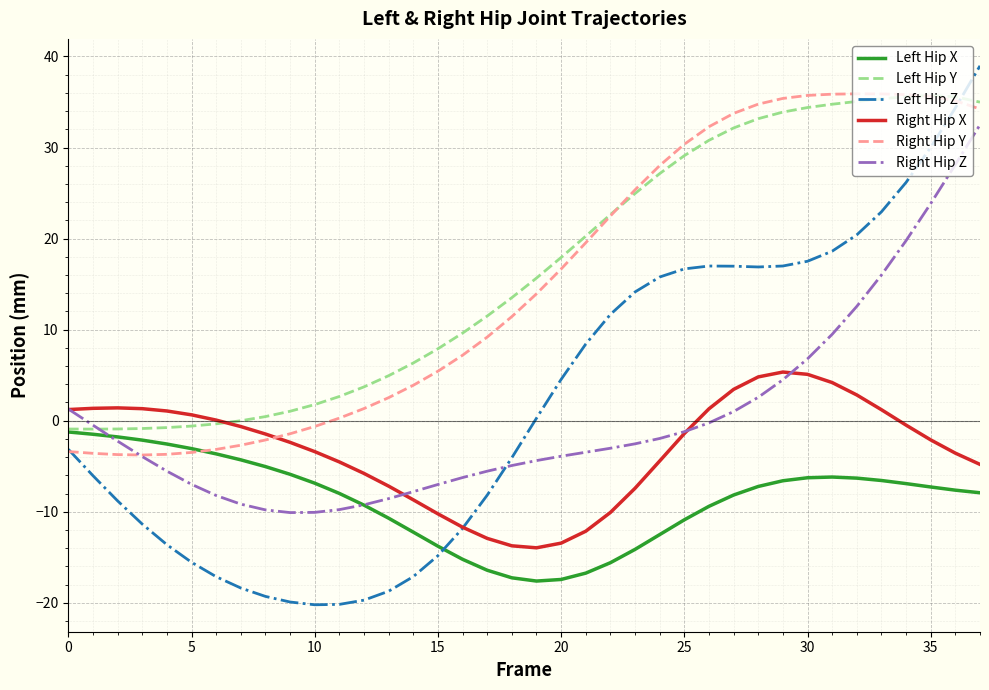

What is the greatest value displayed?

39.0